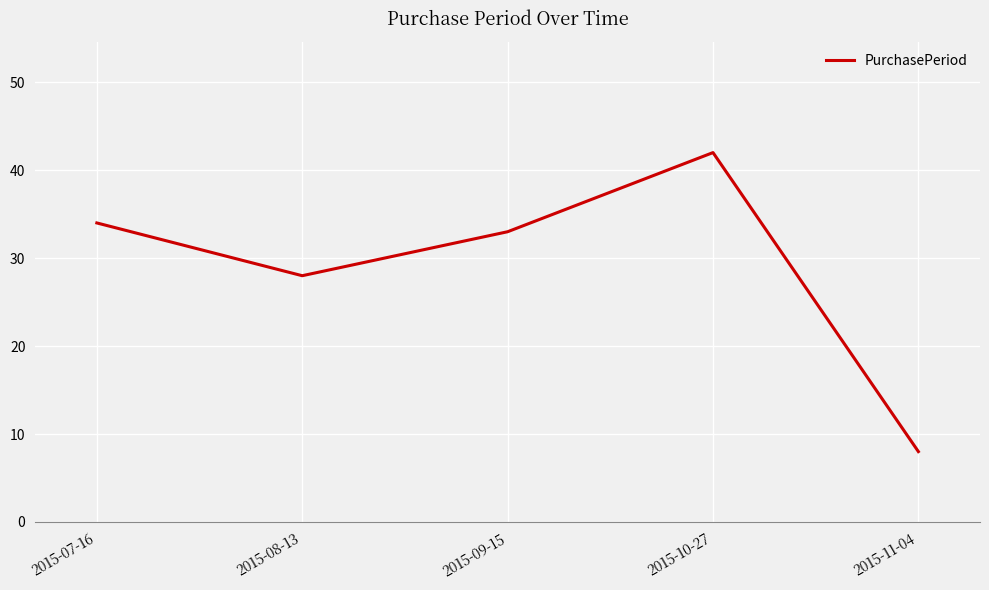

What is the sum of all values?

145